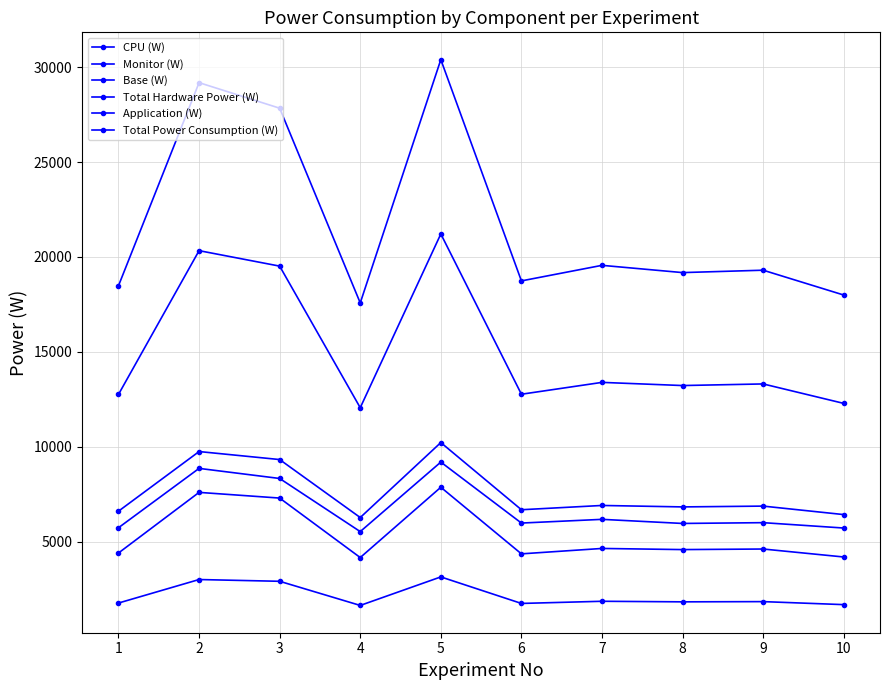

Is the value of Base (W) at 1 greater than the value of Total Hardware Power (W) at 5?

No